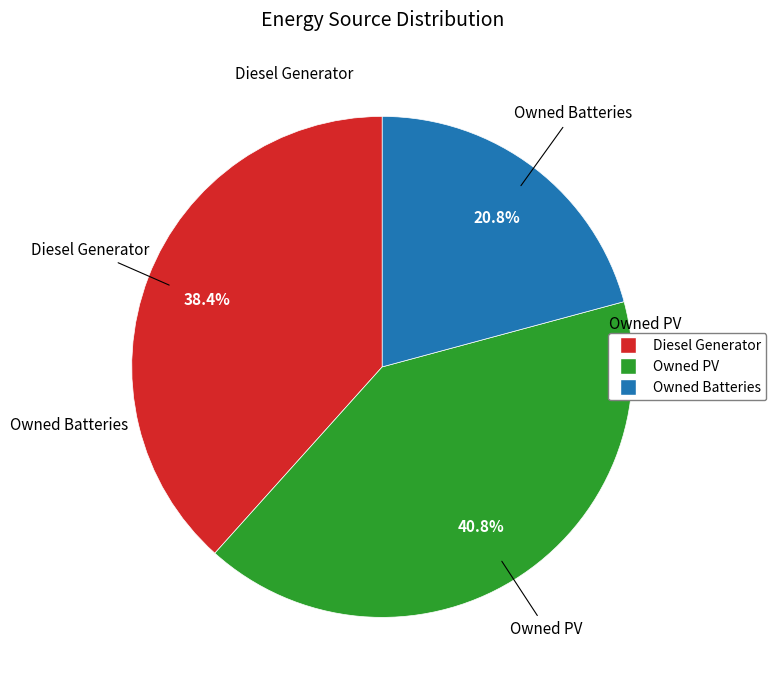

What percentage do Owned PV and Owned Batteries together represent?

61.6%